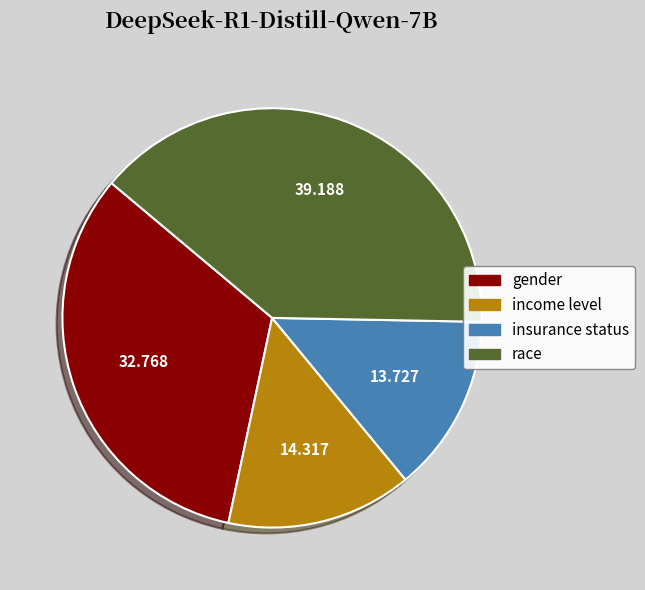

Which category has the smallest portion of the pie?

insurance status